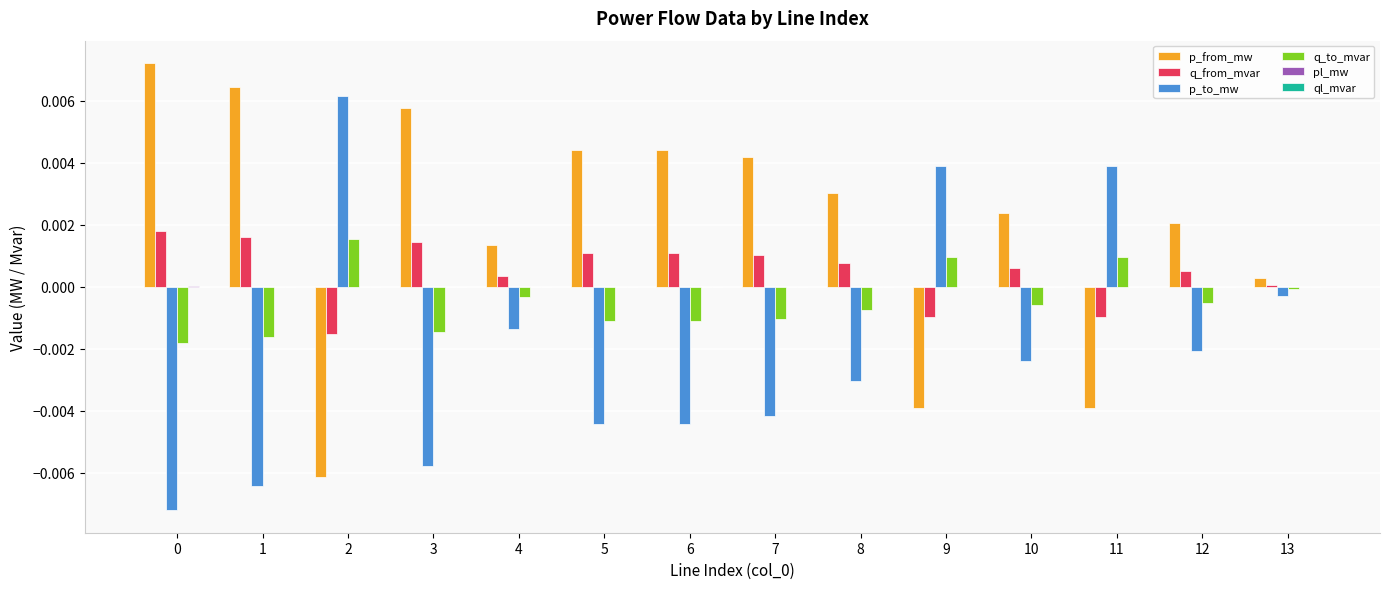

Is the value of q_to_mvar at 5 greater than the value of p_from_mw at 7?

No